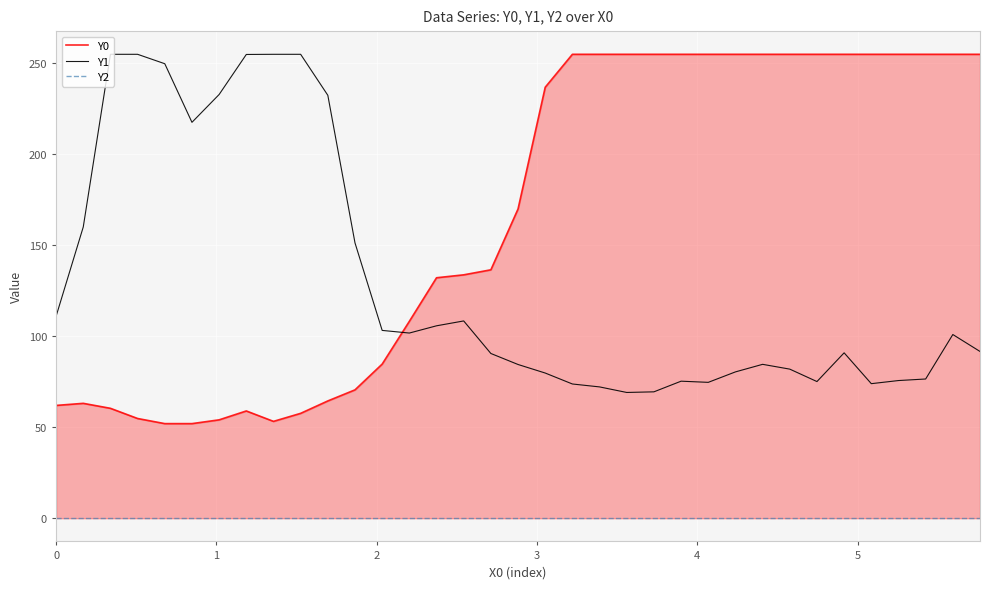

What is the maximum value for Y1?

255.0